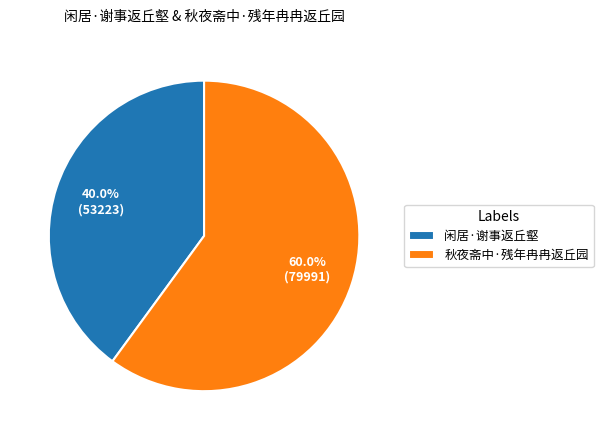

How many slices are in this pie chart?

2